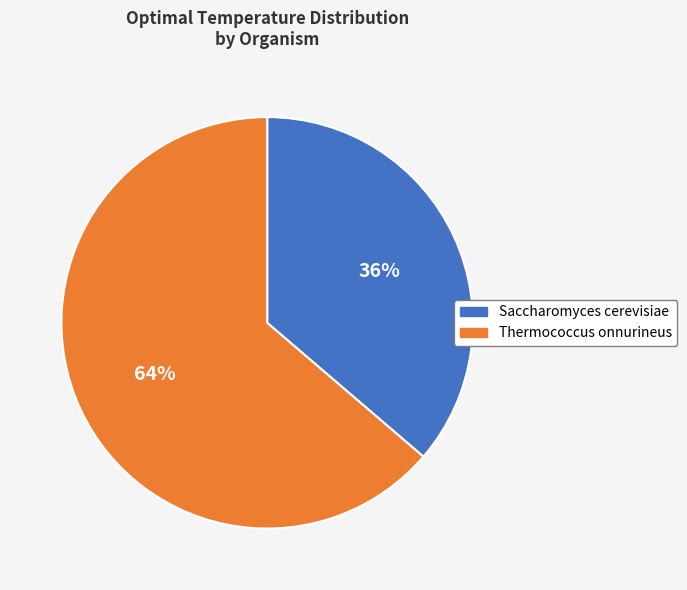

What percentage is the Thermococcus onnurineus slice, to the nearest percent?

64%